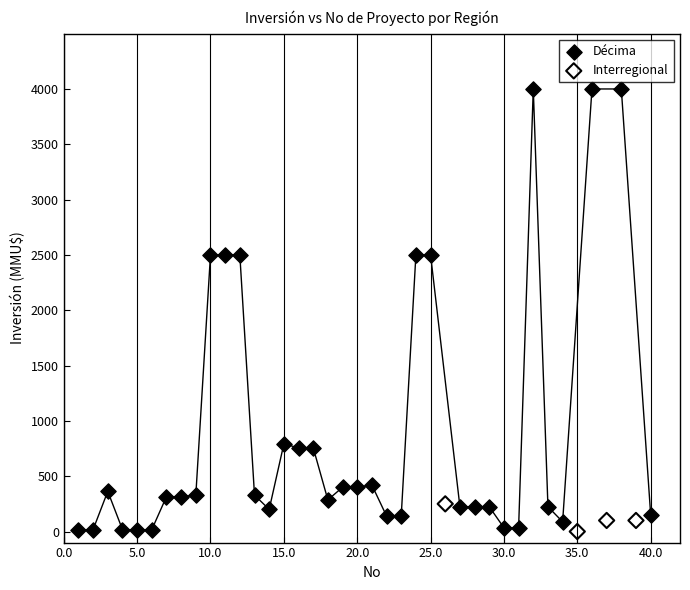

Which series contains the highest Y value?

Décima